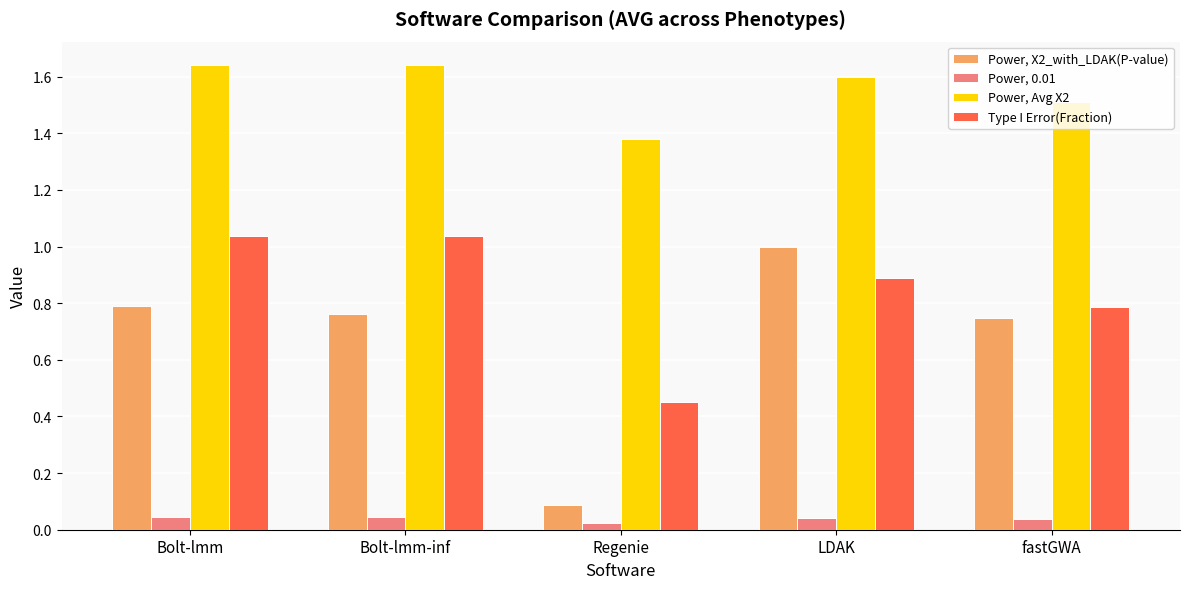

Count the Power, 0.01 values in the range 0 to 1.

5